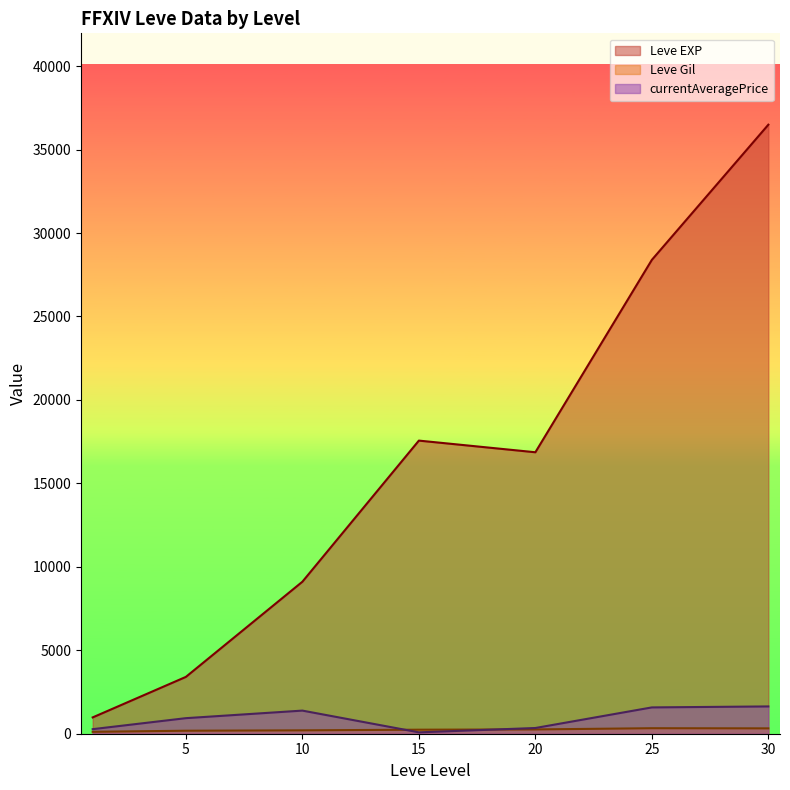

What is the greatest value displayed?

36492.5